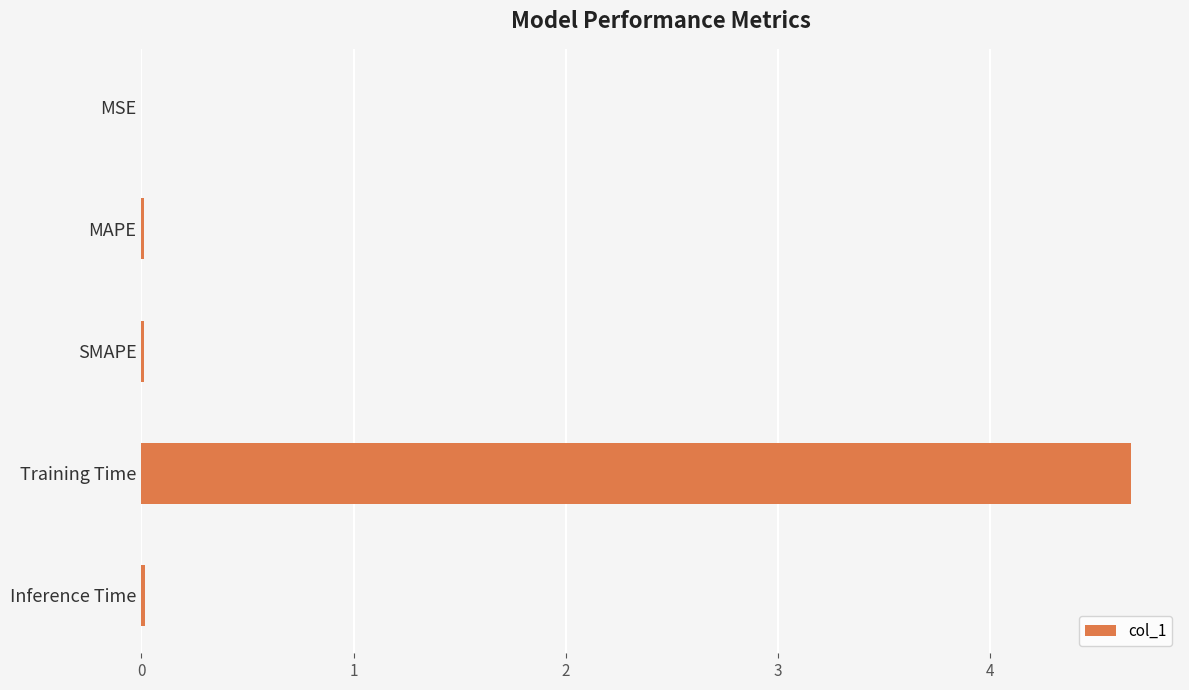

What is the sum of all values?

4.7